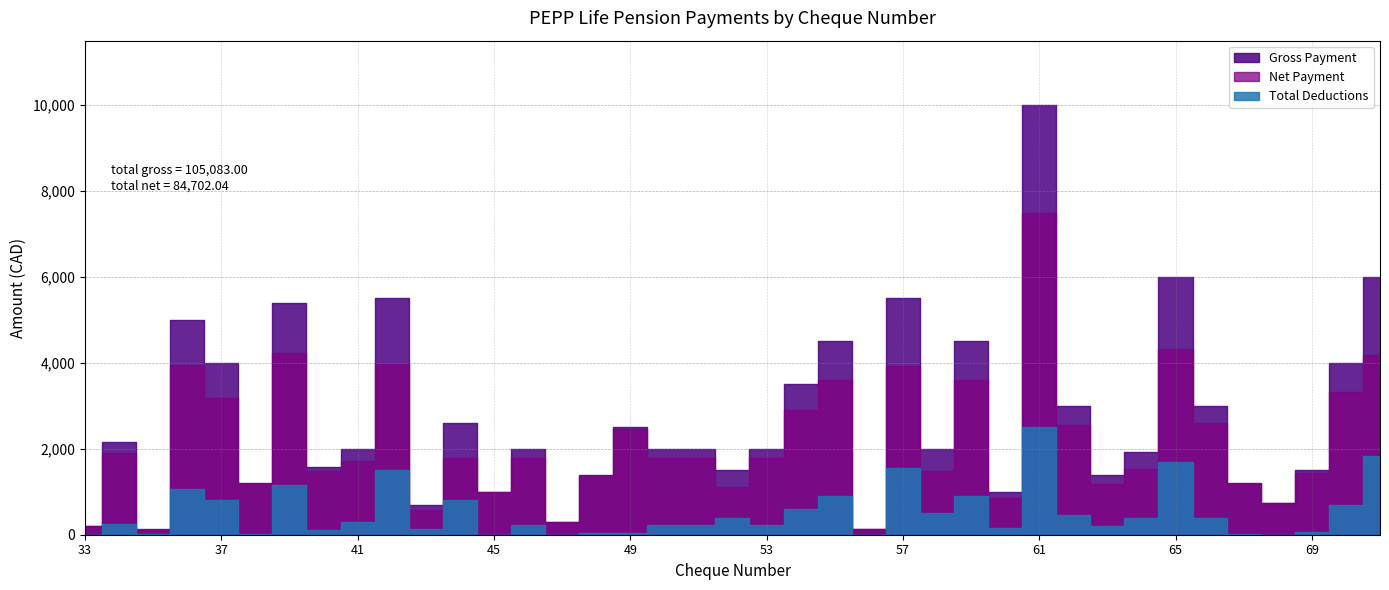

What is the sum of the Gross Payment values at 69 and 62?

4500.0